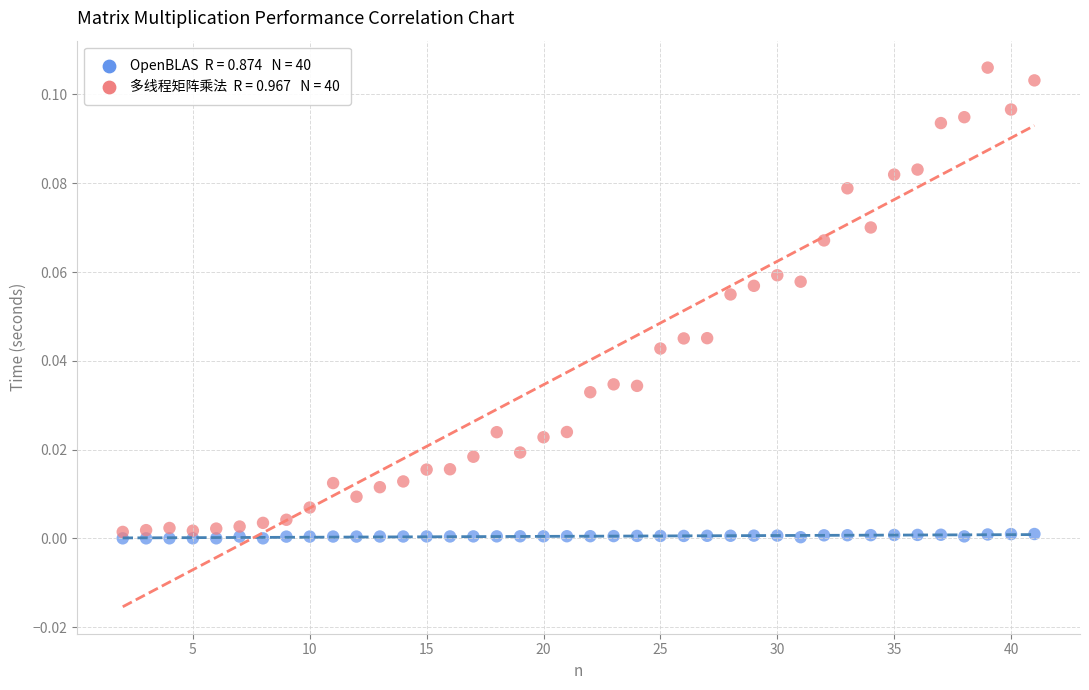

Across all data points, what is the range of X values (max minus min)?

39.0